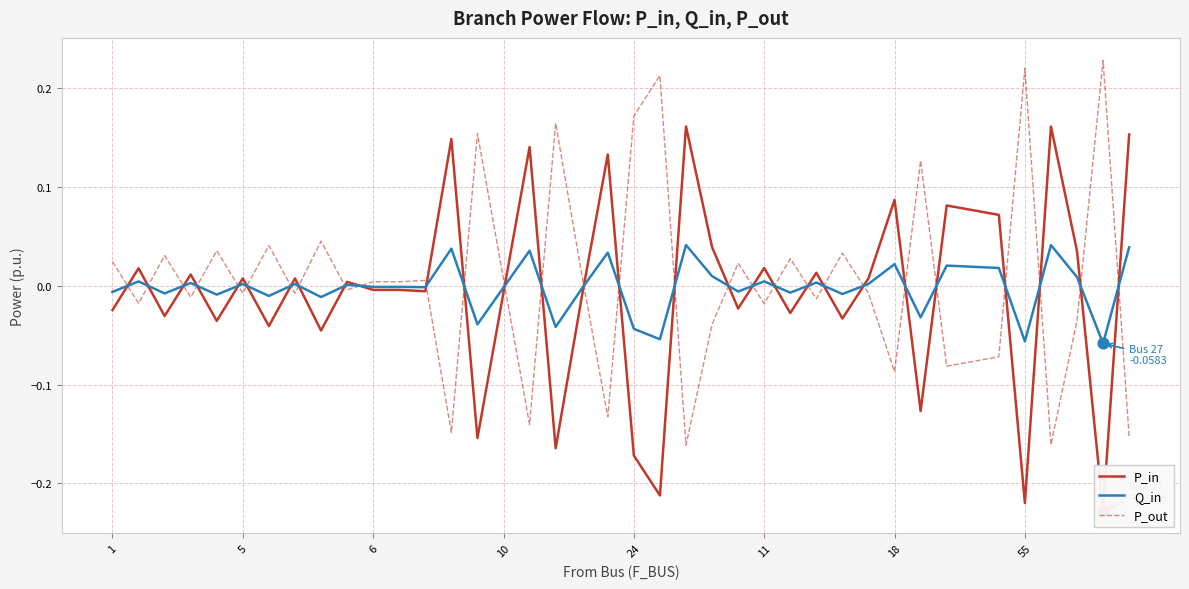

Which series reaches the minimum Y coordinate?

P_in